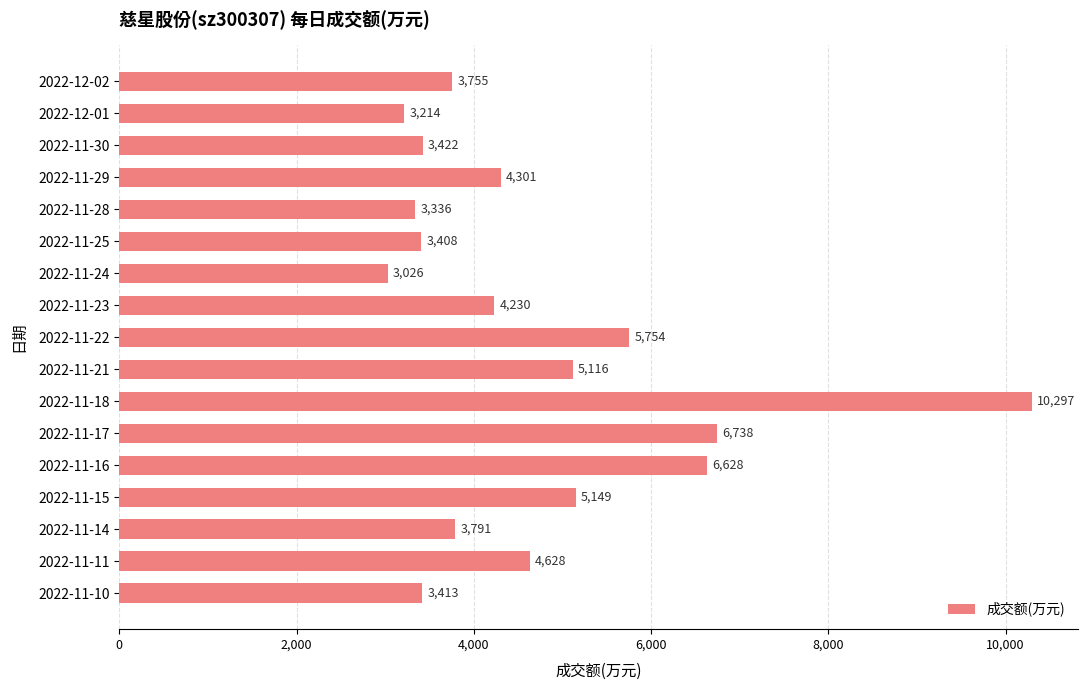

Reading top to bottom, list all the values displayed in this chart.

3755	3214	3422	4301	3336	3408	3026	4230	5754	5116	10297	6738	6628	5149	3791	4628	3413